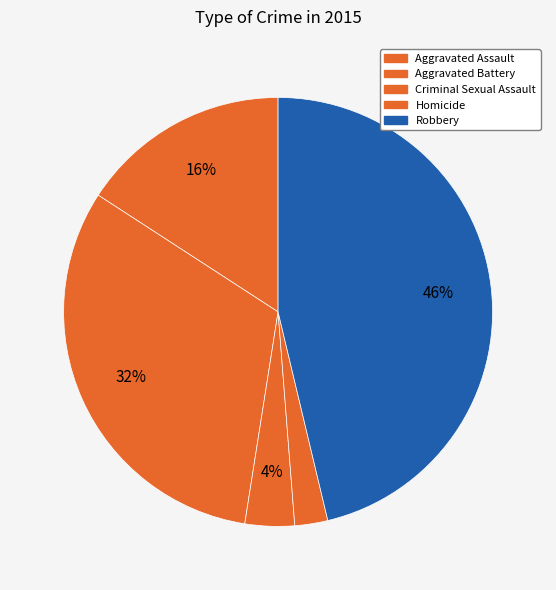

Count the number of slices in the pie.

5